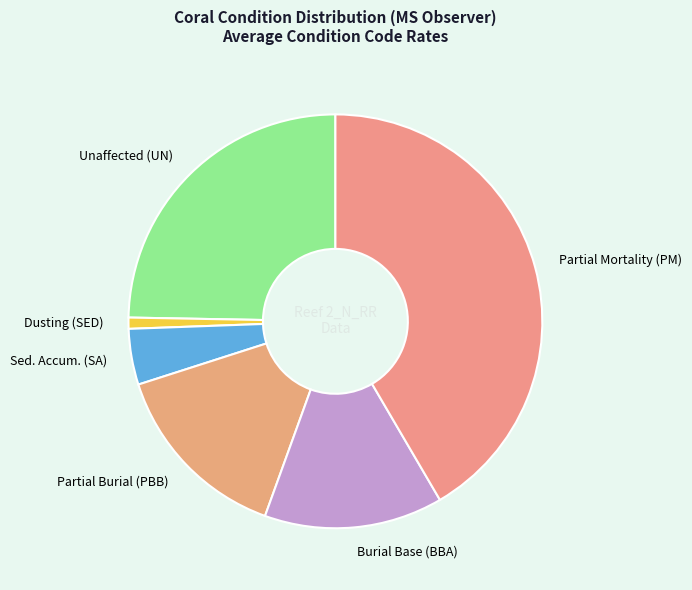

True or false: Dusting (SED) accounts for 11% of the total.

False